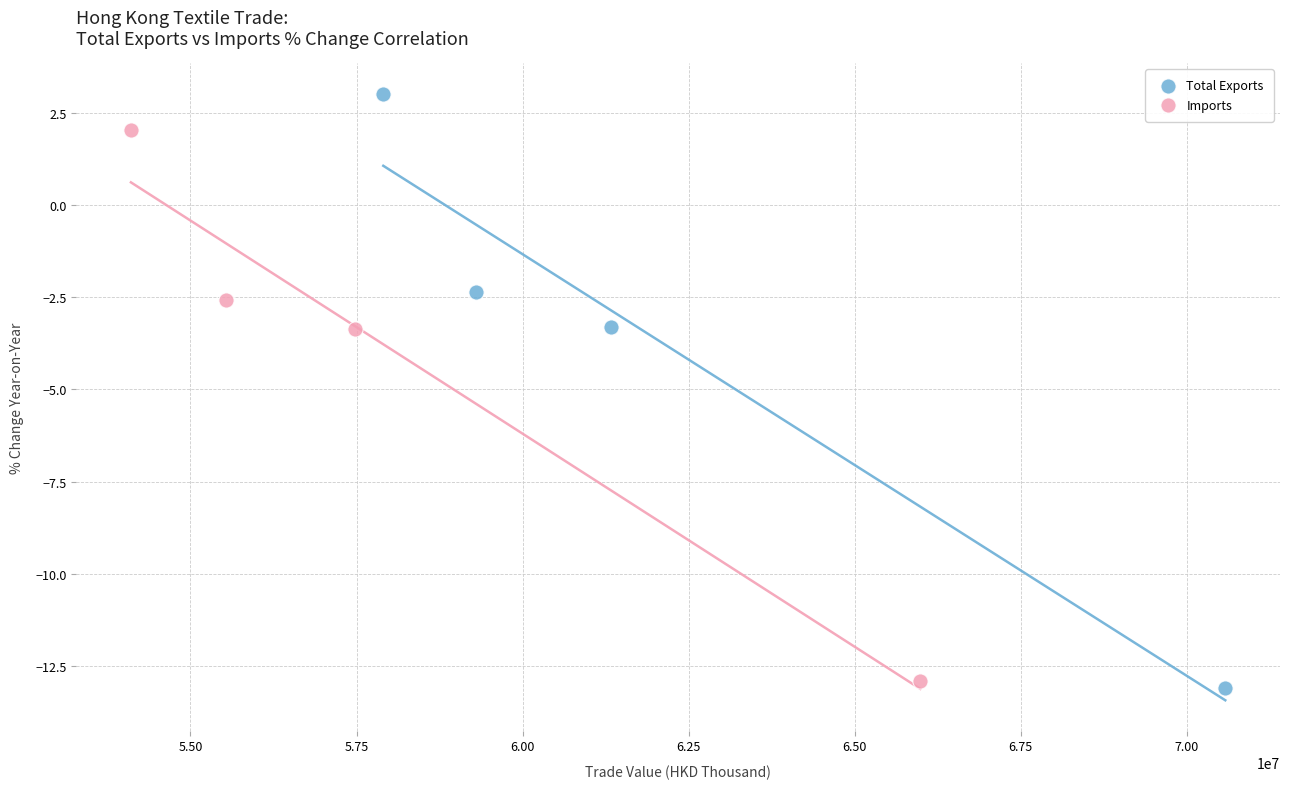

Which series reaches the maximum Y coordinate?

Total Exports